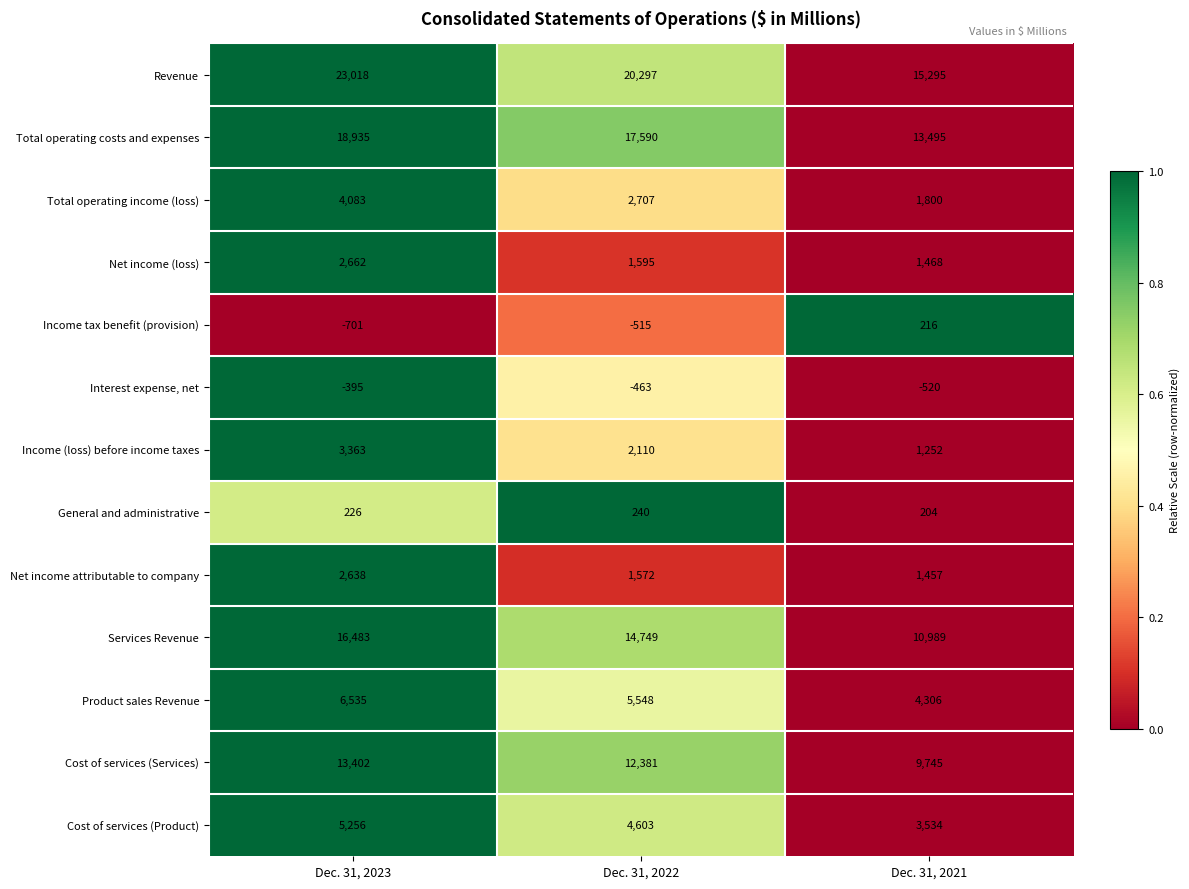

Which series has the widest spread of values?

Revenue